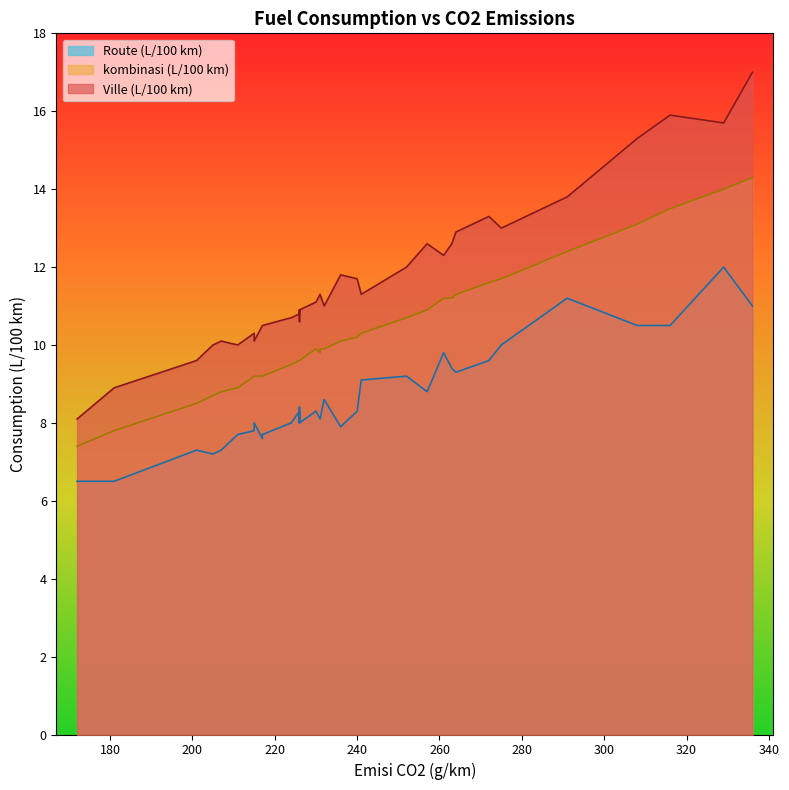

How many interior local peaks does the Ville (L/100 km) series have?

8